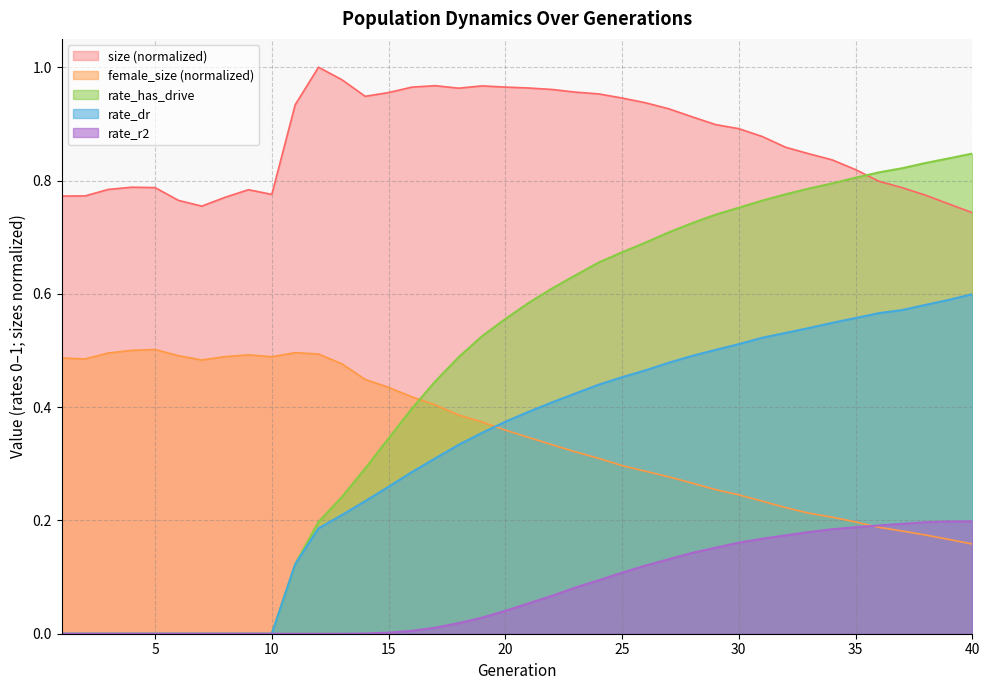

Which category has the highest value across all series?

12